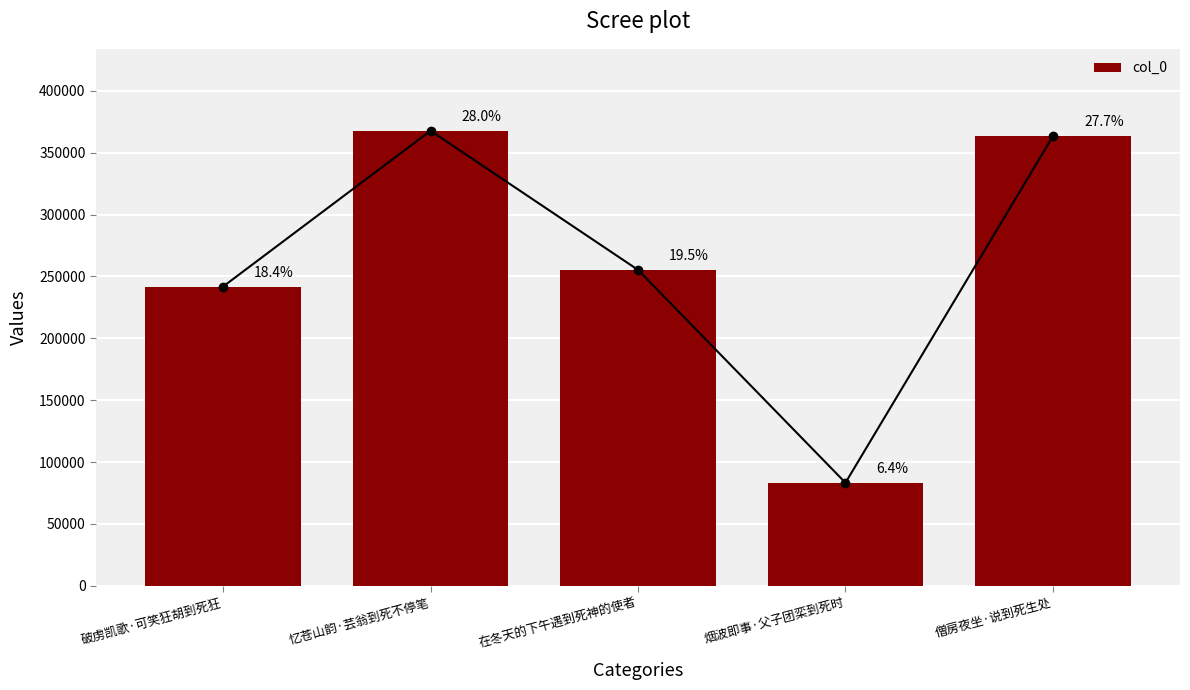

Where does the data first go above 255307?

忆苍山韵·芸翁到死不停笔